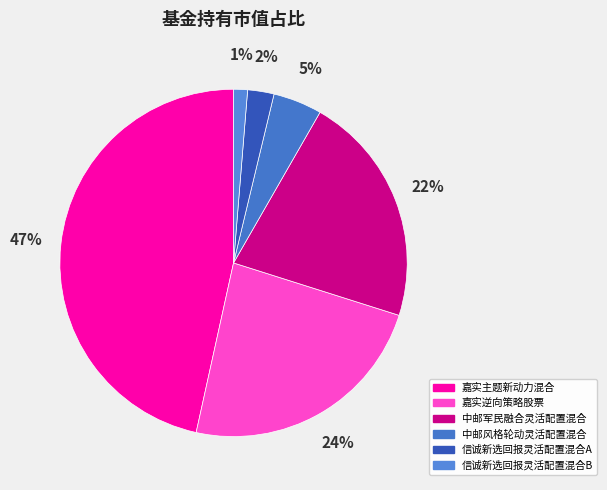

To the nearest percent, what portion does 信诚新选回报灵活配置混合B represent?

1%